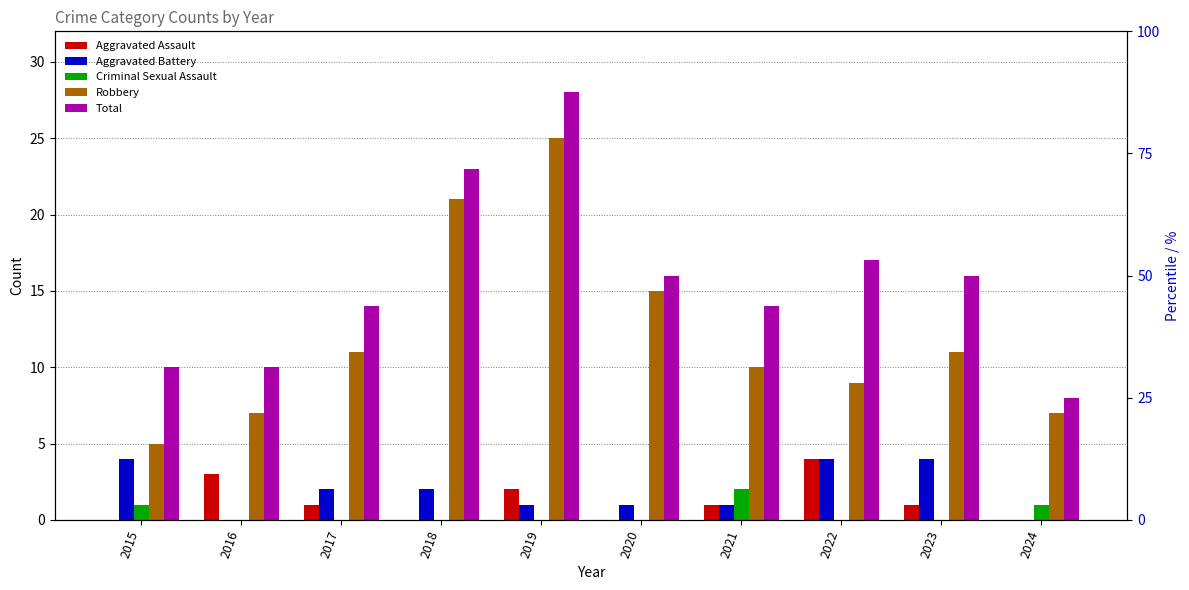

Reading right to left, transcribe all the data shown in this chart.

Aggravated Assault: 0	1	4	1	0	2	0	1	3	0
Aggravated Battery: 0	4	4	1	1	1	2	2	0	4
Criminal Sexual Assault: 1	0	0	2	0	0	0	0	0	1
Robbery: 7	11	9	10	15	25	21	11	7	5
Total: 8	16	17	14	16	28	23	14	10	10